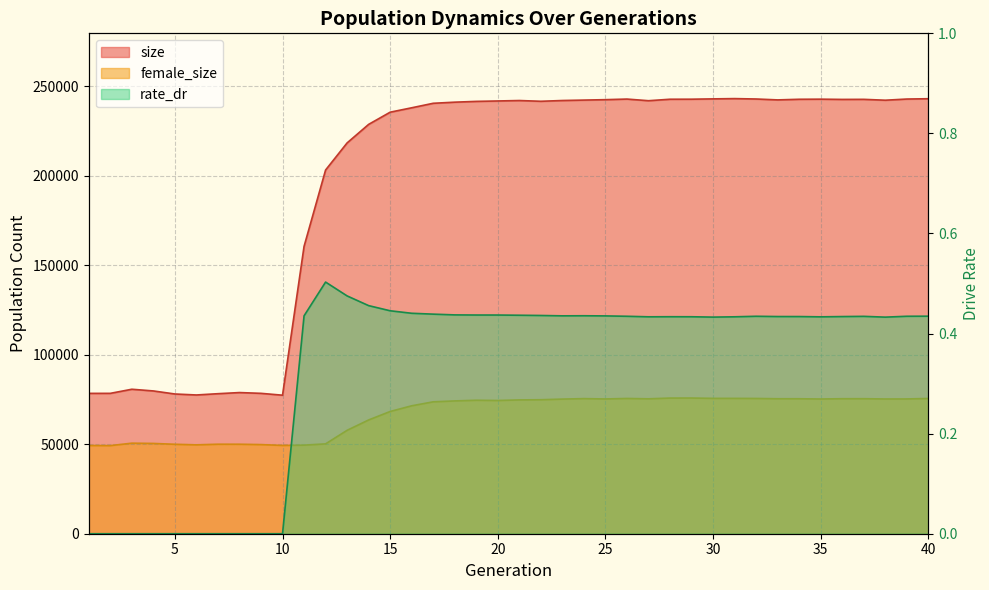

How many positive values does the rate_dr series have?

30